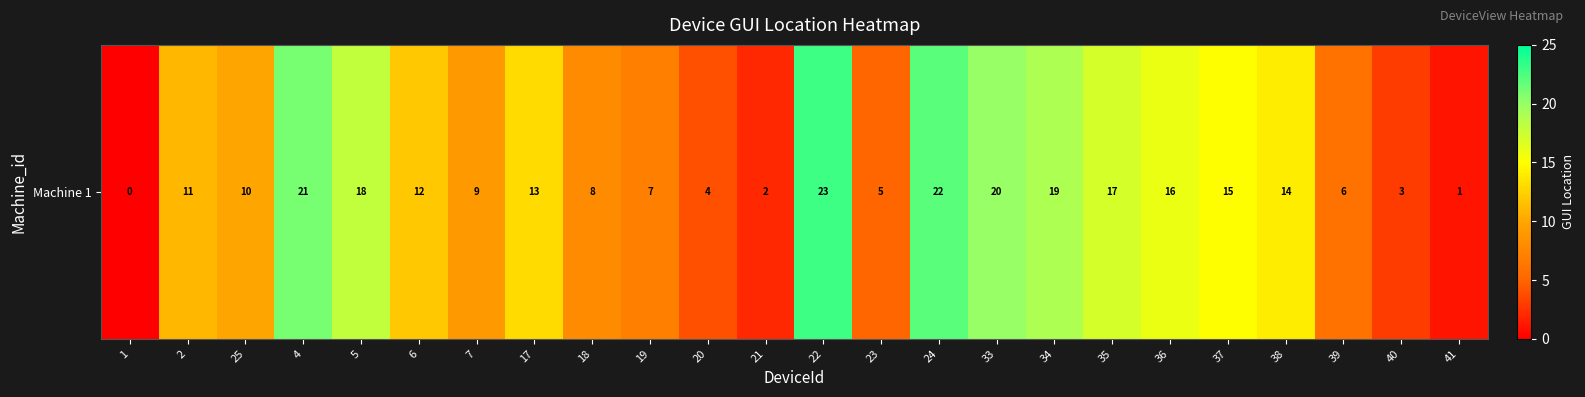

What is the average value?

12